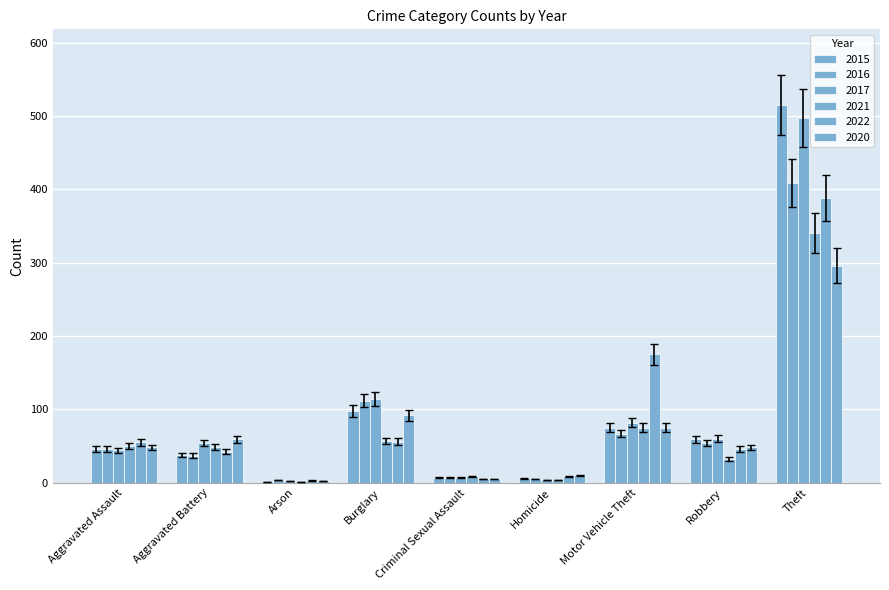

How many series are shown in this chart?

6